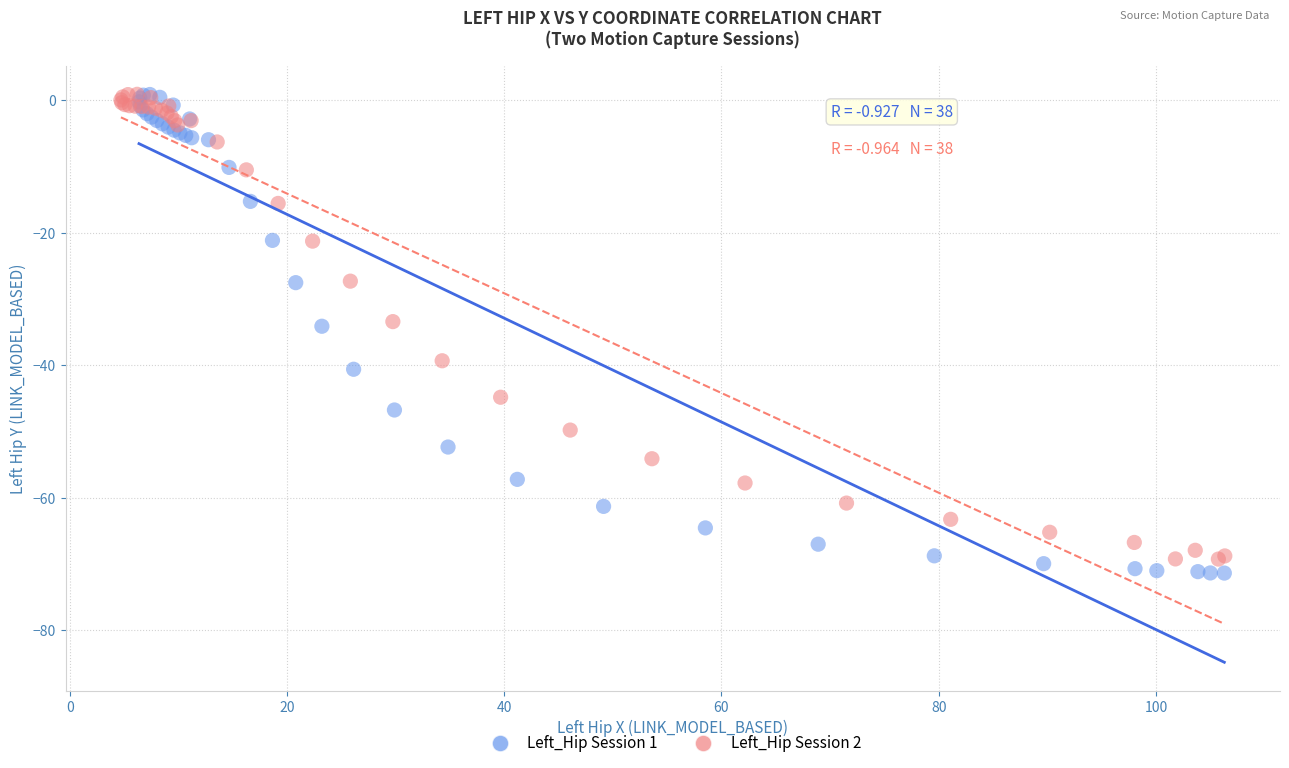

Which series has the widest spread of Y values?

Left_Hip Session 1